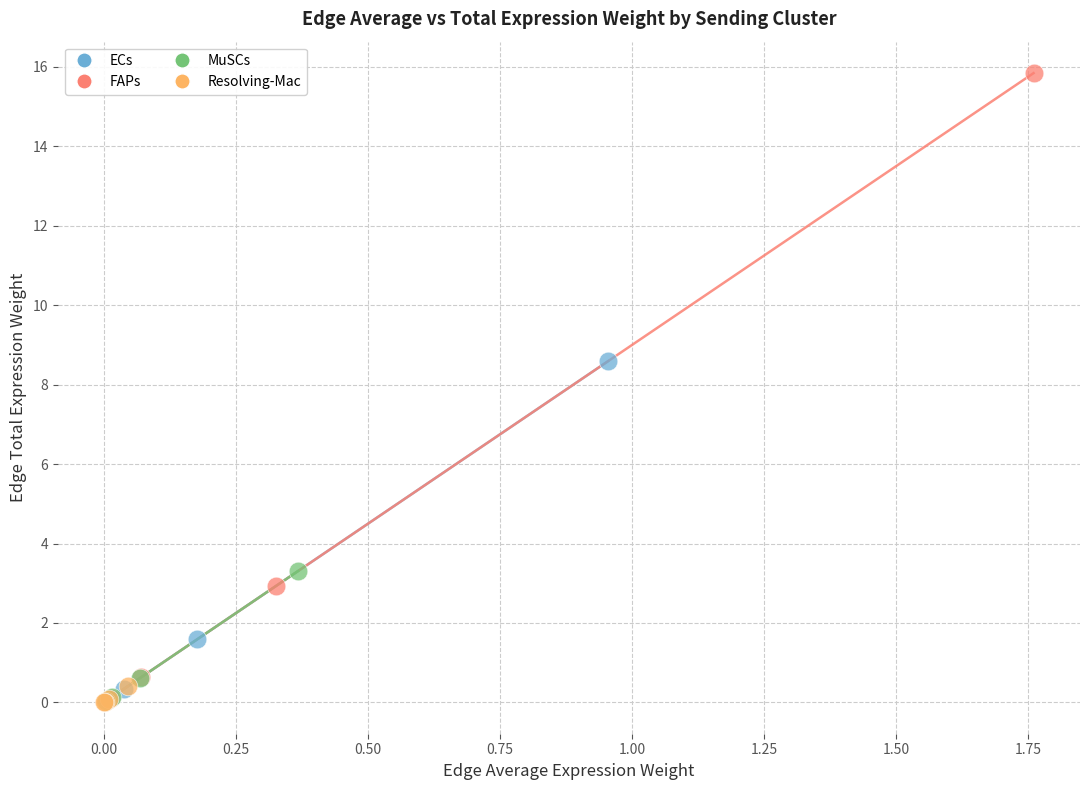

Which series has the widest spread of Y values?

FAPs